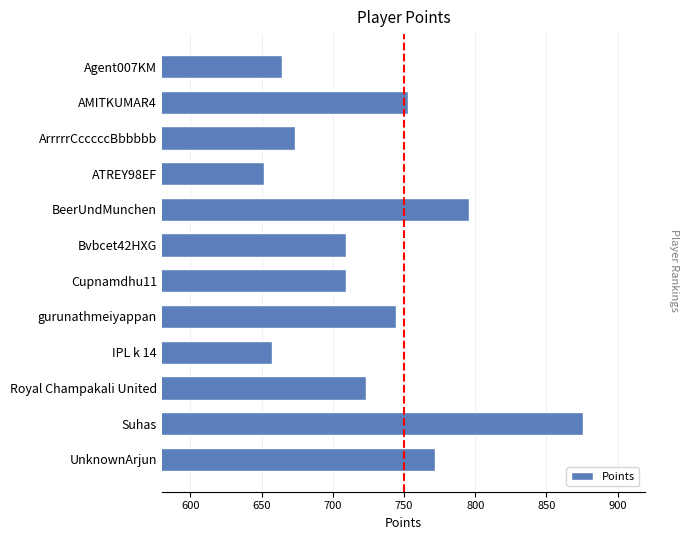

Which has a higher value, IPL k 14 or Suhas?

Suhas